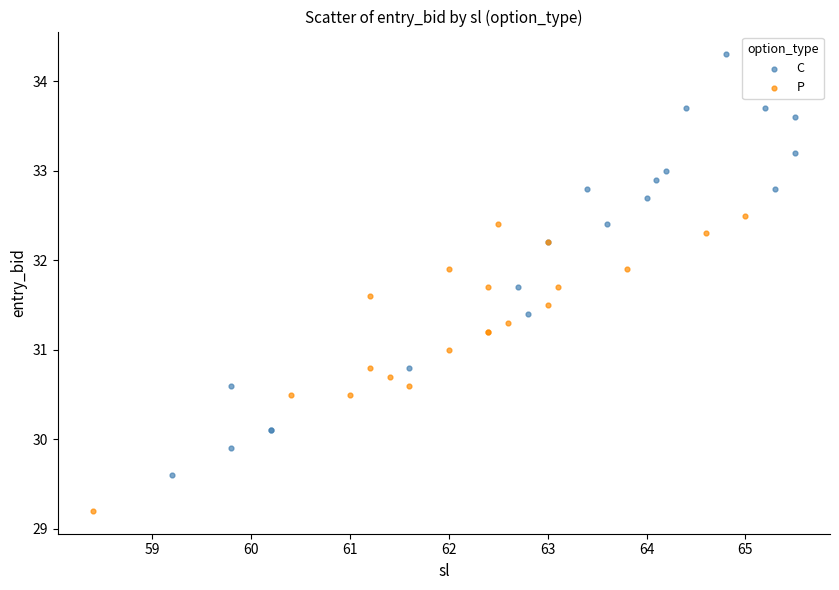

Which series has the largest Y range (max minus min)?

C